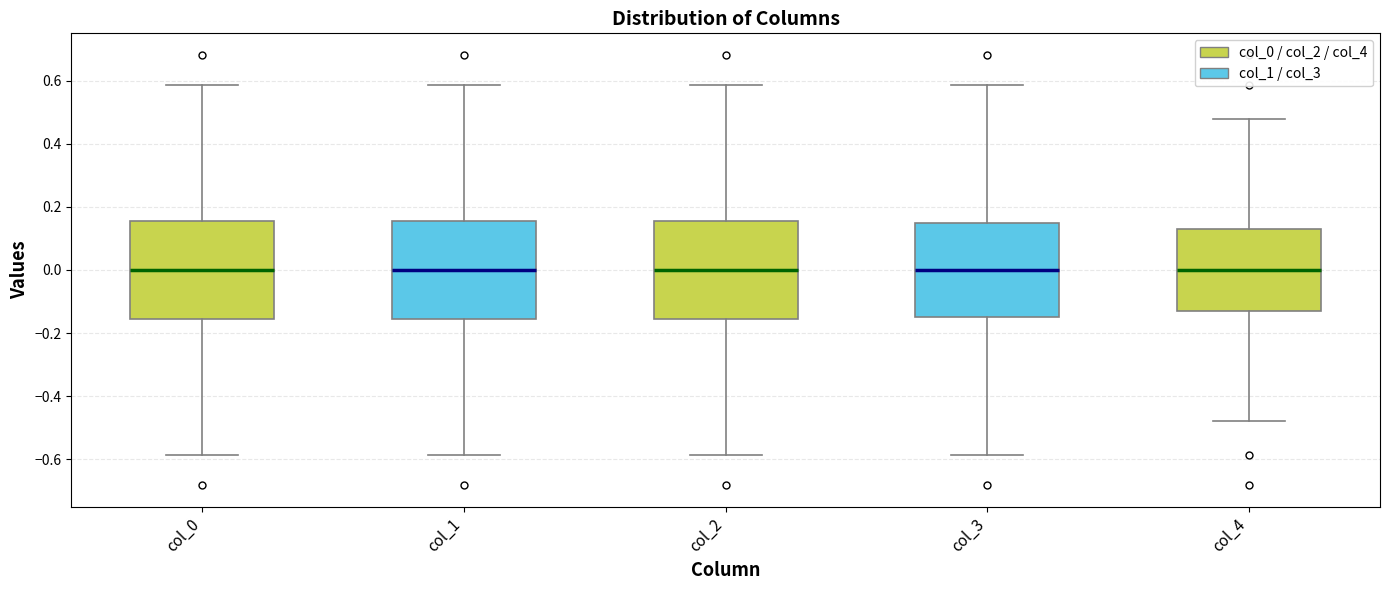

Reading left to right, transcribe this box plot: for each box, give where its median line is, the range the box spans, and where its two whiskers end, as read against the y-axis. The values are not printed on the chart, so give them approximately, as read against the axis.

col_0: median 0.00, box -0.16 to 0.16, whiskers -0.58 to 0.58
col_1: median 0.00, box -0.16 to 0.16, whiskers -0.58 to 0.58
col_2: median 0.00, box -0.16 to 0.16, whiskers -0.58 to 0.58
col_3: median 0.00, box -0.14 to 0.14, whiskers -0.58 to 0.58
col_4: median 0.00, box -0.12 to 0.12, whiskers -0.48 to 0.48